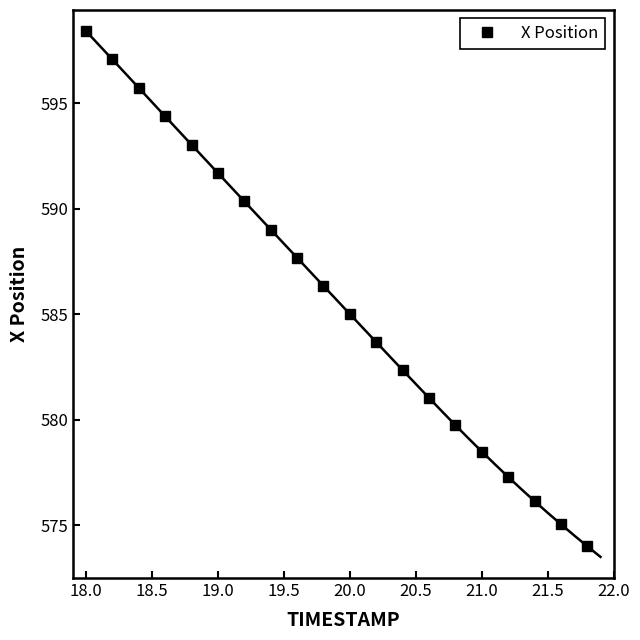

True or false: X Position has more than 2 interior local peaks.

False